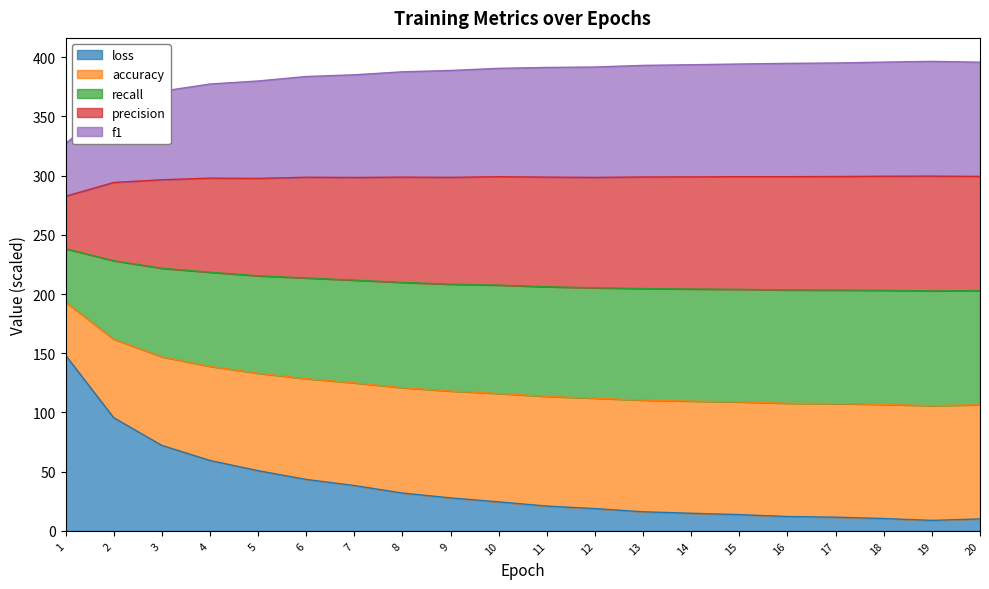

Is the value of recall at 17 greater than the value of loss at 9?

Yes